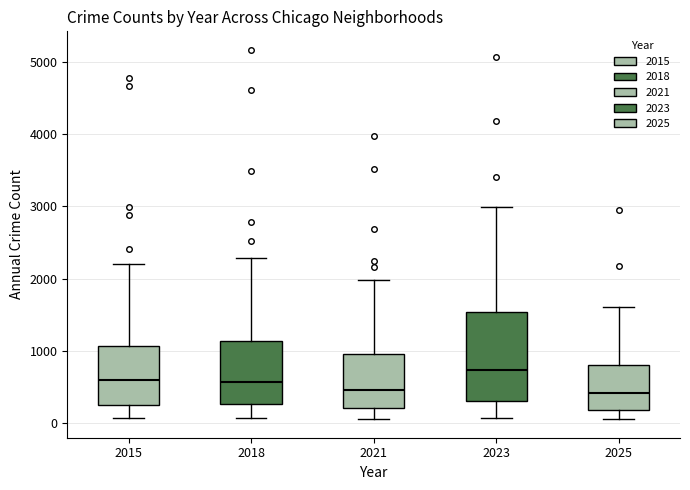

Which box is the tallest, from its lower edge to its upper edge?

2023